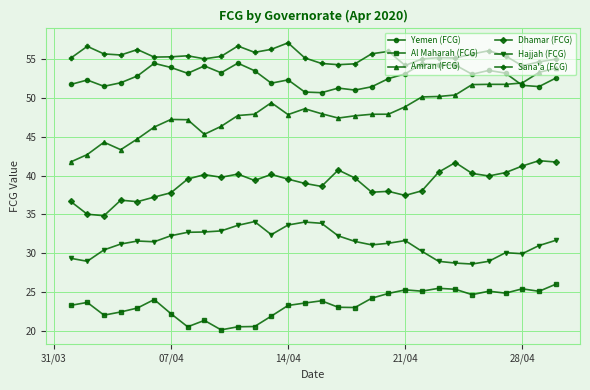

True or false: Hajjah (FCG) and Sana'a (FCG) intersect in this chart.

False